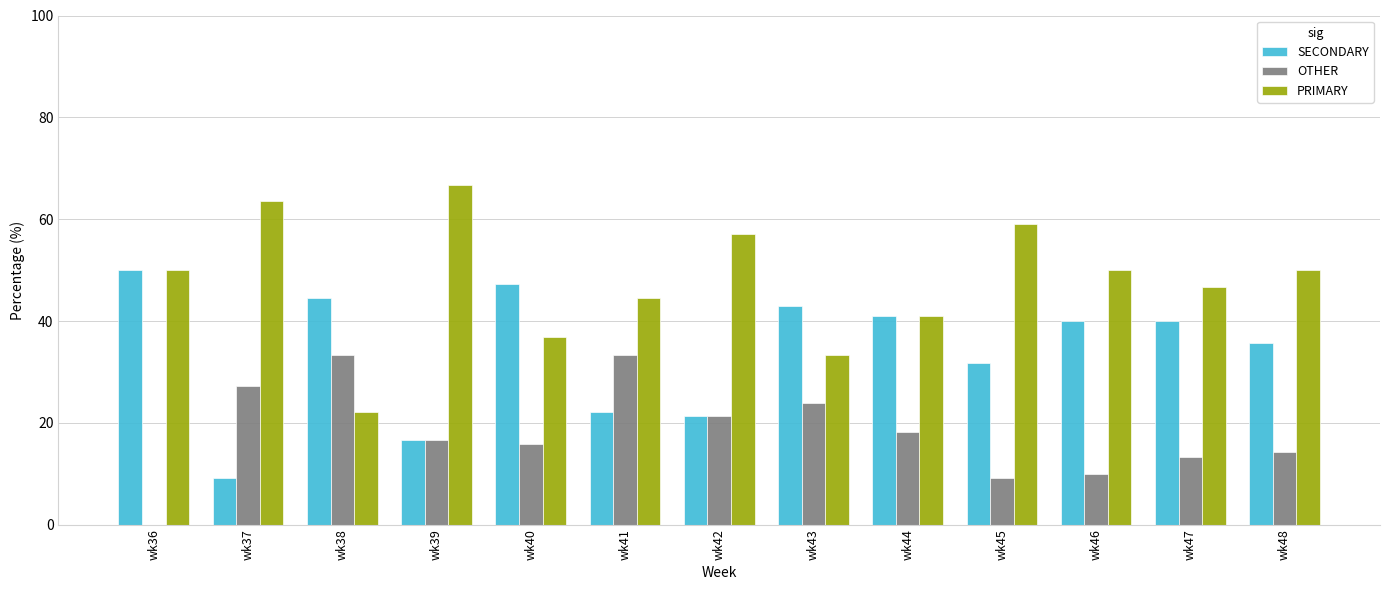

What value does the OTHER series have at wk47?

13.3